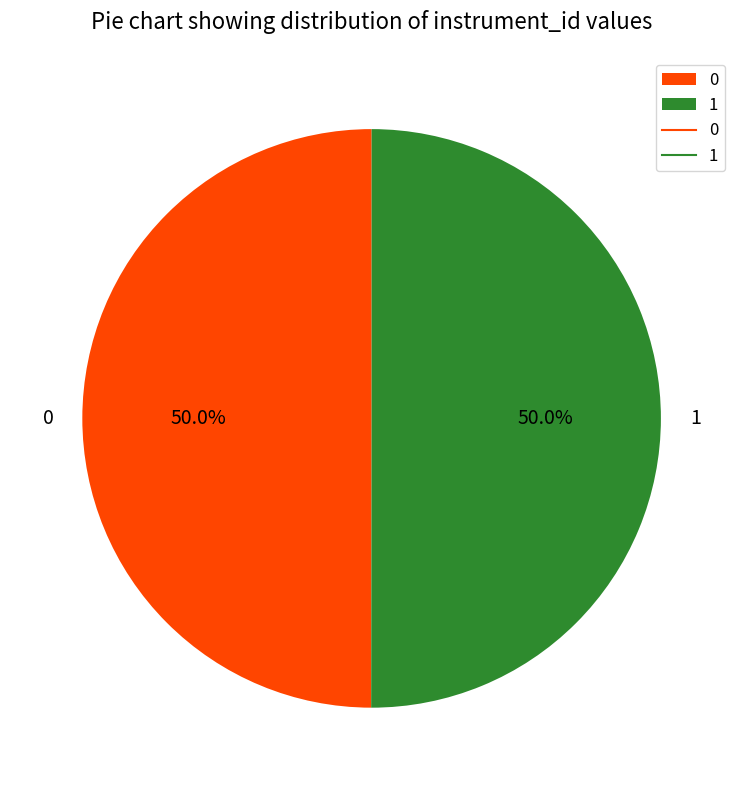

Approximately how many times larger is the value at 1 compared to 0?

1.0